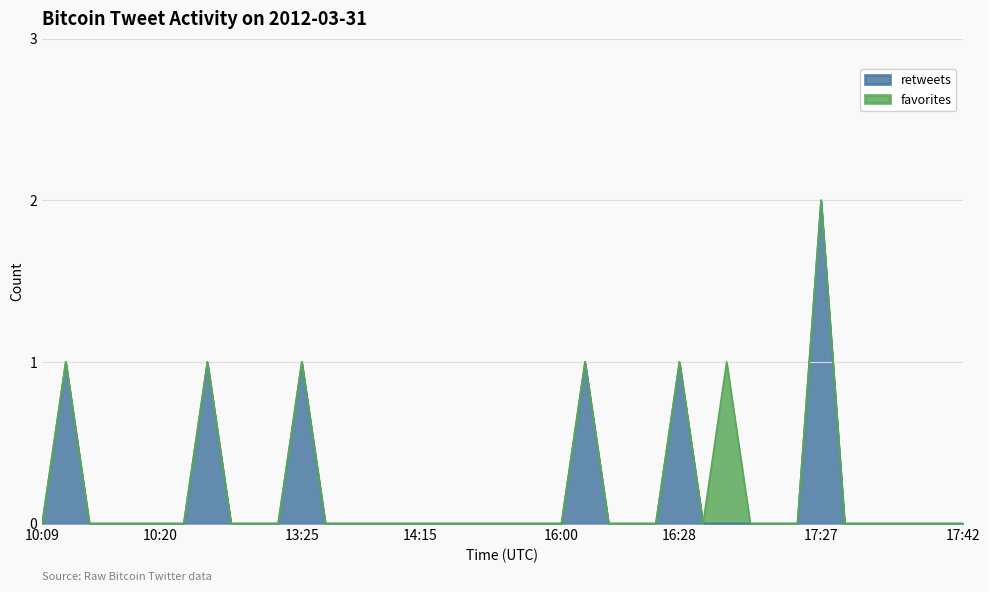

How many data points does each series have?

40